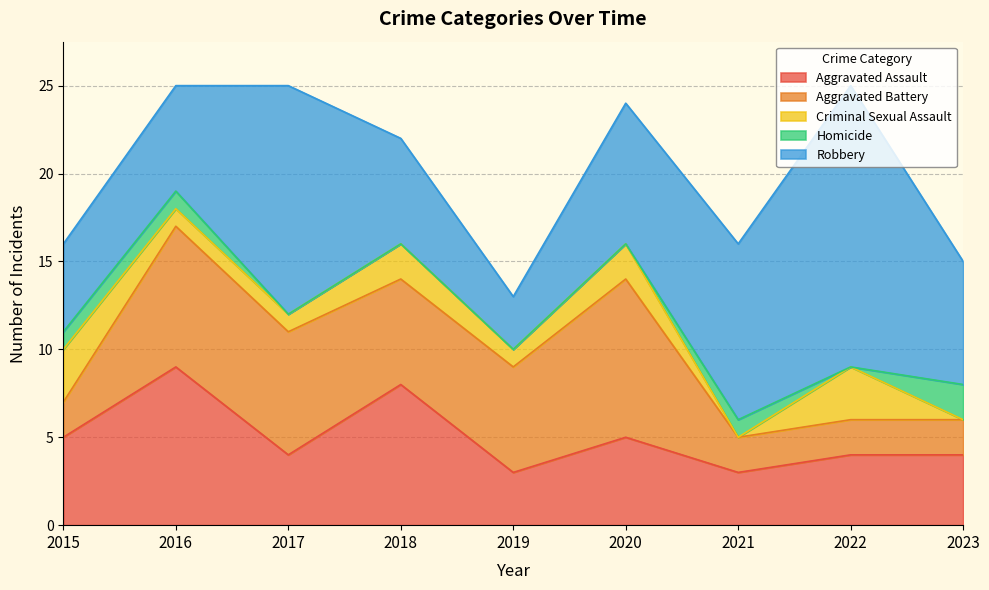

True or false: Homicide and Aggravated Battery intersect in this chart.

False